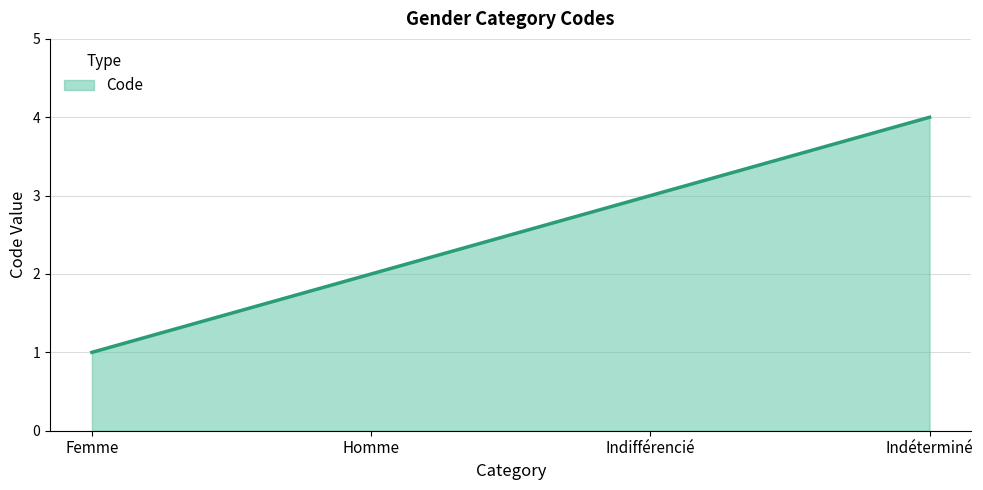

Approximately how many times larger is the value at Indifférencié compared to Homme?

1.5